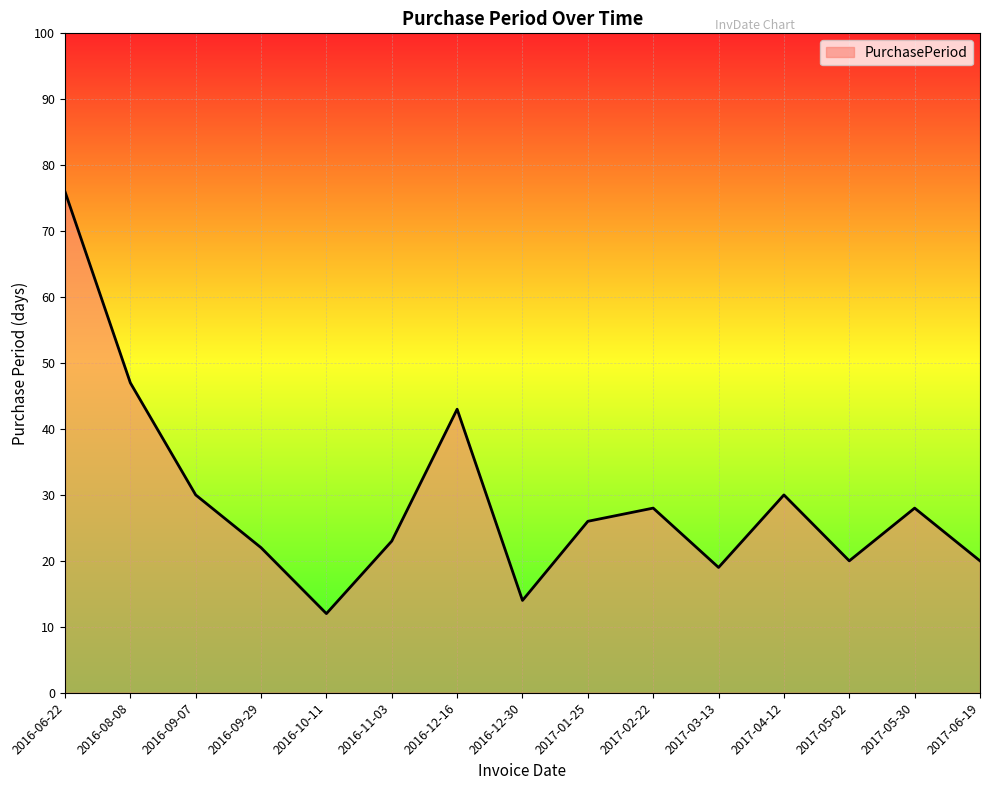

At which category does the data reach its first local peak?

2016-12-16